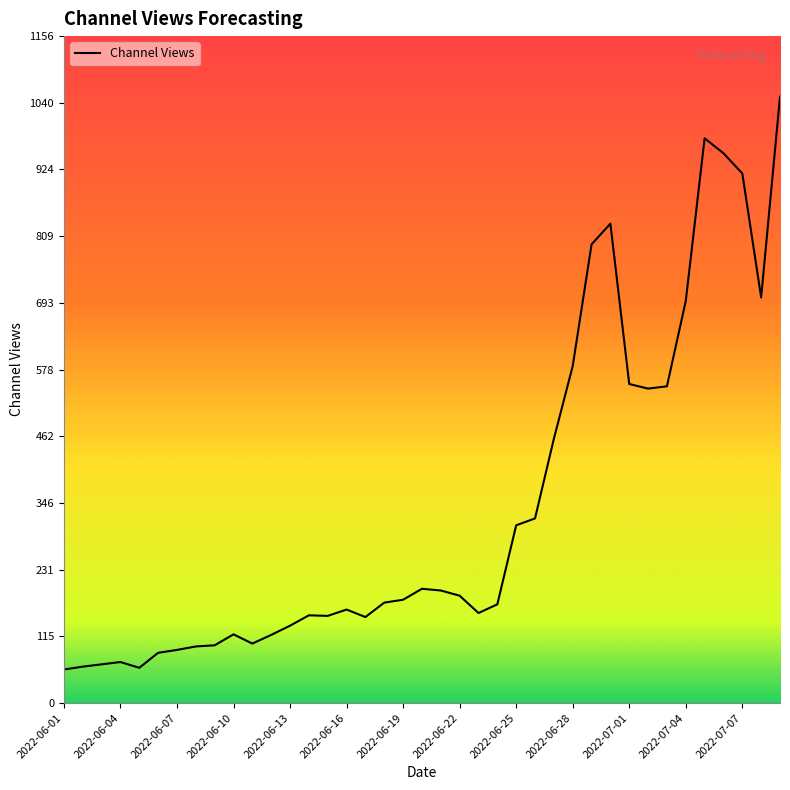

Does the chart display data point markers on the line(s)?

No